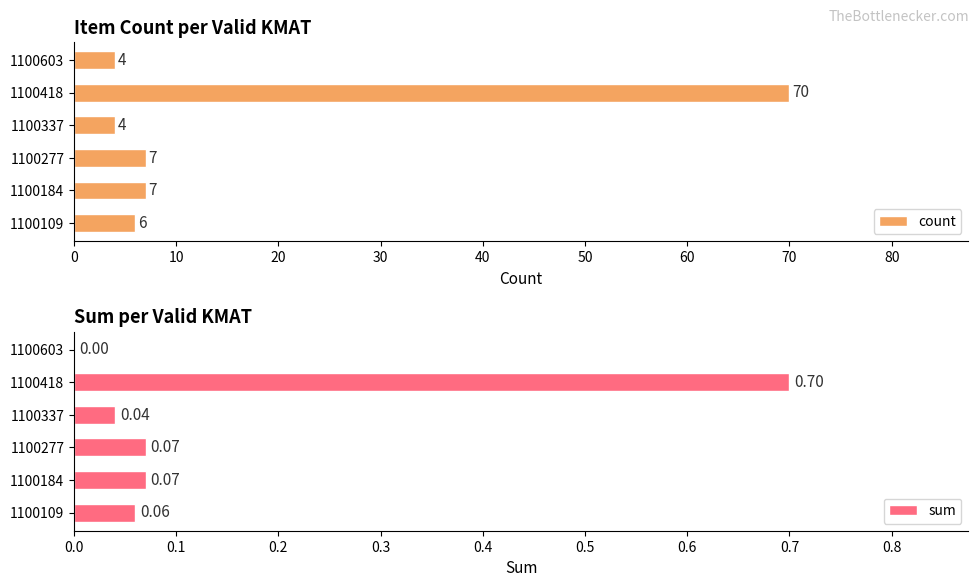

Count the number of categories in the chart.

6